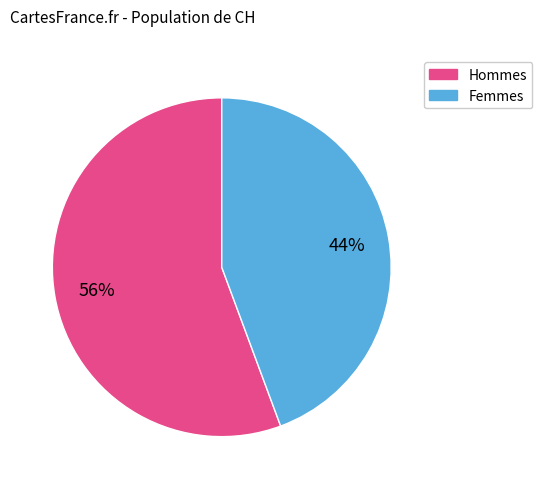

To the nearest percent, what is the average slice percentage?

50%